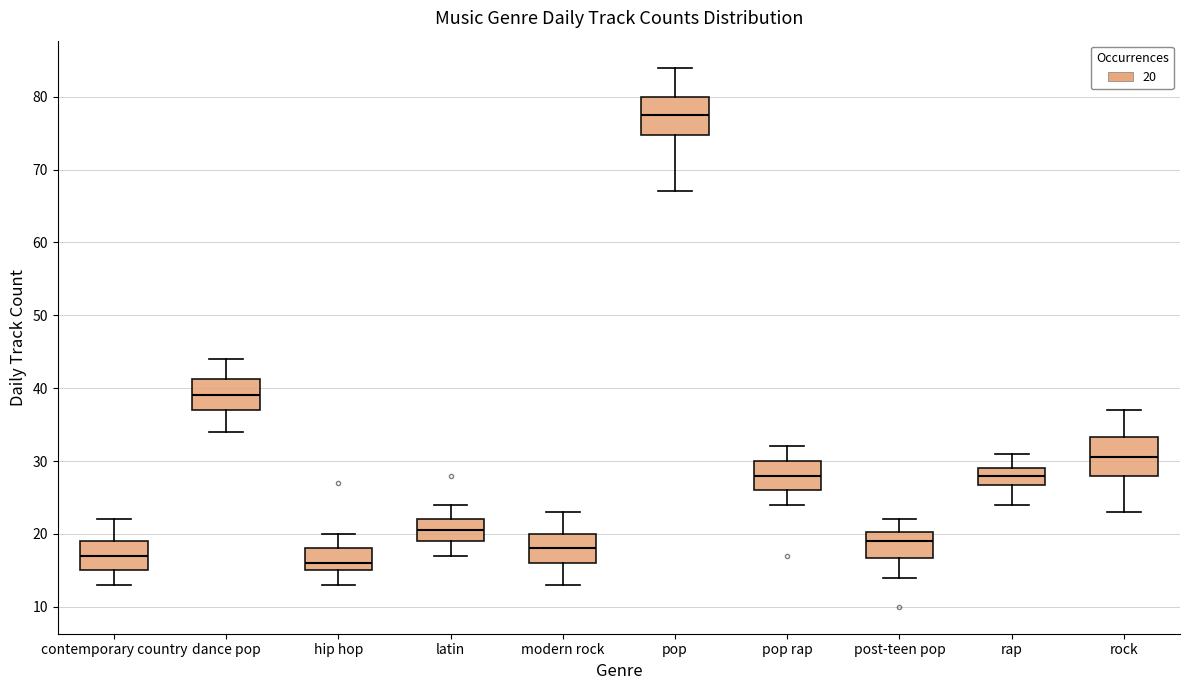

Which box has the highest median line?

pop